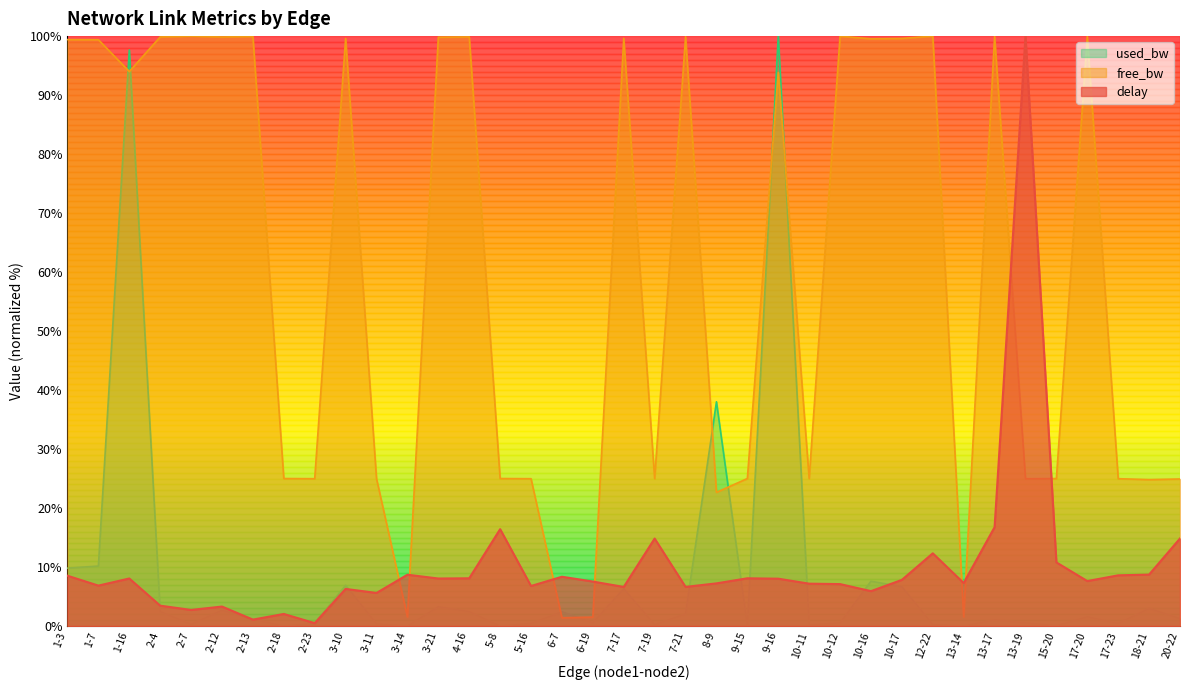

Reading right to left, list all the values displayed in this chart.

delay: 20-22=14.8	18-21=8.7	17-23=8.6	17-20=7.6	15-20=10.8	13-19=100.0	13-17=16.8	13-14=7.3	12-22=12.3	10-17=7.8	10-16=5.9	10-12=7.1	10-11=7.2	9-16=8.0	9-15=8.1	8-9=7.2	7-21=6.6	7-19=14.8	7-17=6.6	6-19=7.5	6-7=8.4	5-16=6.8	5-8=16.4	4-16=8.1	3-21=8.1	3-14=8.7	3-11=5.6	3-10=6.3	2-23=0.5	2-18=2.0	2-13=1.1	2-12=3.3	2-7=2.7	2-4=3.5	1-16=8.1	1-7=6.9	1-3=8.5
free_bw: 20-22=24.9	18-21=24.8	17-23=25.0	17-20=99.9	15-20=25.0	13-19=25.0	13-17=99.9	13-14=1.6	12-22=100.0	10-17=99.6	10-16=99.5	10-12=100.0	10-11=25.0	9-16=93.9	9-15=25.0	8-9=22.7	7-21=99.9	7-19=25.0	7-17=99.6	6-19=1.5	6-7=1.4	5-16=25.0	5-8=25.0	4-16=99.9	3-21=99.8	3-14=1.5	3-11=25.0	3-10=99.6	2-23=25.0	2-18=25.0	2-13=99.9	2-12=99.9	2-7=100.0	2-4=99.9	1-16=94.0	1-7=99.4	1-3=99.4
used_bw: 20-22=1.3	18-21=3.0	17-23=0.4	17-20=1.6	15-20=0.1	13-19=0.5	13-17=1.1	13-14=0.0	12-22=0.3	10-17=6.6	10-16=7.6	10-12=0.5	10-11=0.2	9-16=100.0	9-15=0.0	8-9=38.0	7-21=2.1	7-19=0.2	7-17=6.3	6-19=0.6	6-7=2.4	5-16=0.5	5-8=0.0	4-16=2.5	3-21=3.3	3-14=0.0	3-11=0.4	3-10=6.9	2-23=0.5	2-18=0.0	2-13=1.1	2-12=2.7	2-7=0.3	2-4=2.5	1-16=97.7	1-7=10.2	1-3=9.8